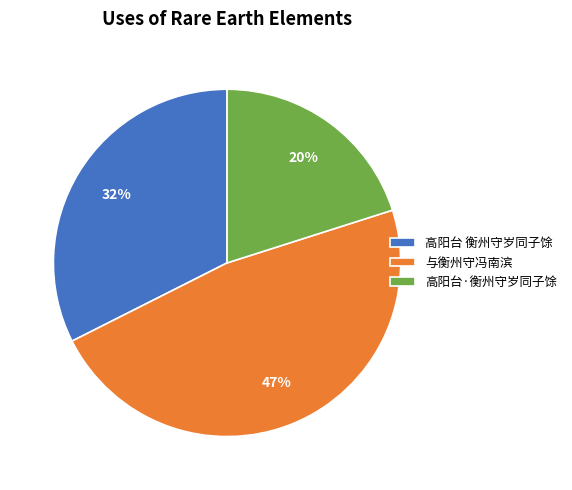

What percentage is the 高阳台·衡州守岁同子馀 slice, to the nearest percent?

20%